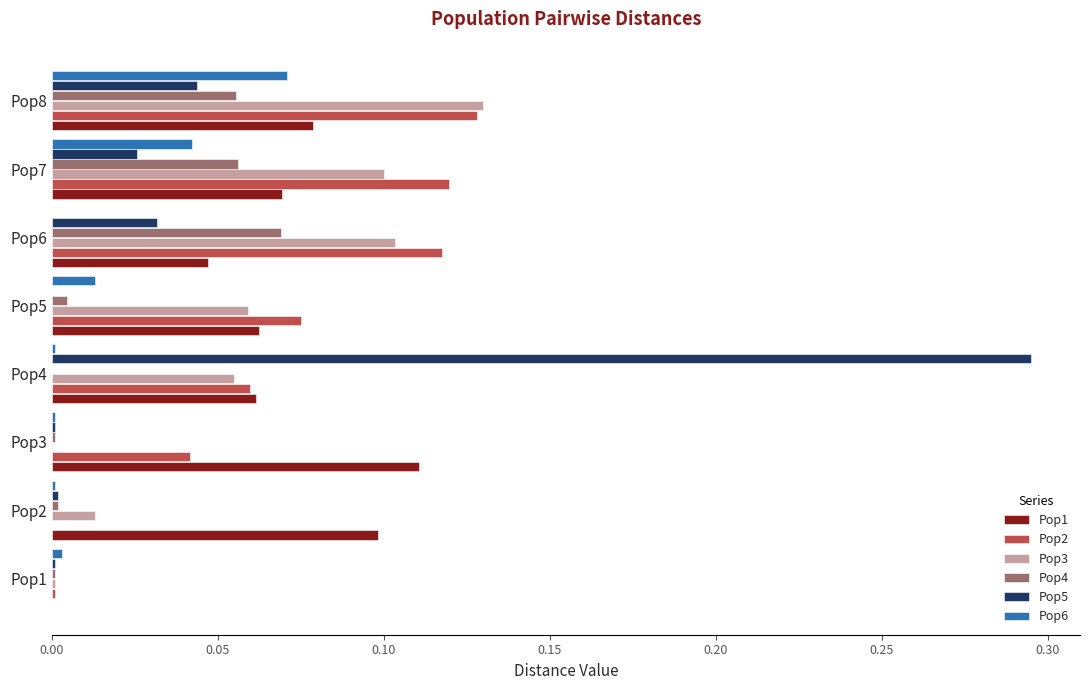

Is the value of Pop1 at Pop2 greater than the value of Pop6 at Pop5?

Yes